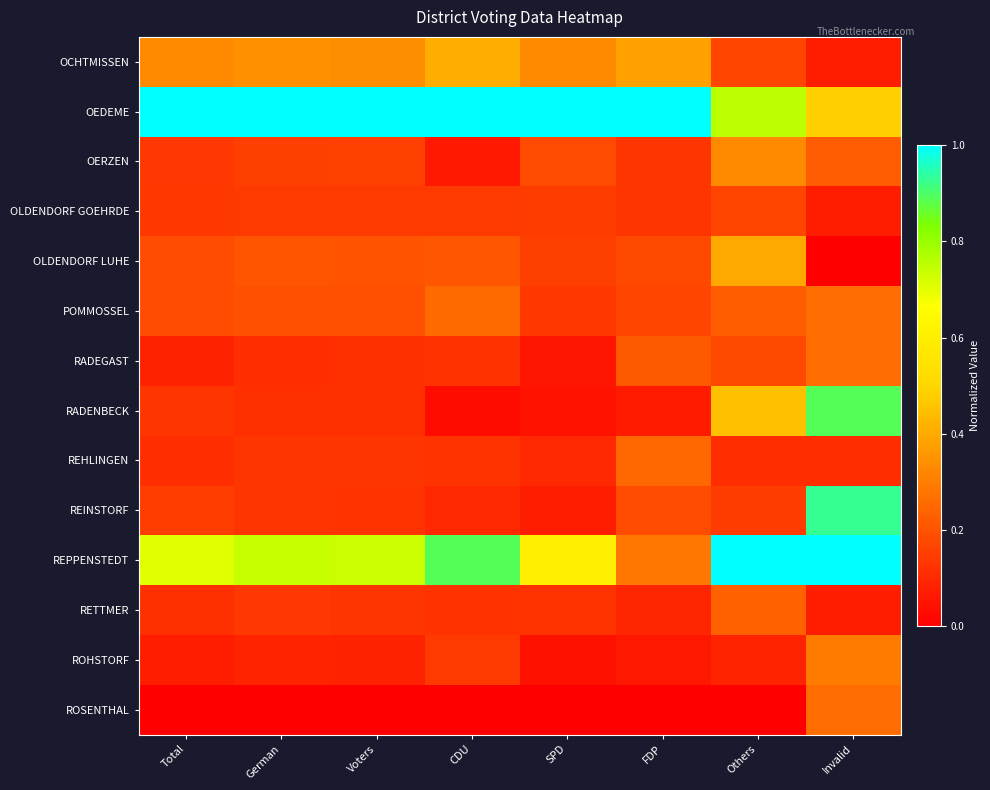

At how many categories does at least one series exceed 0?

8